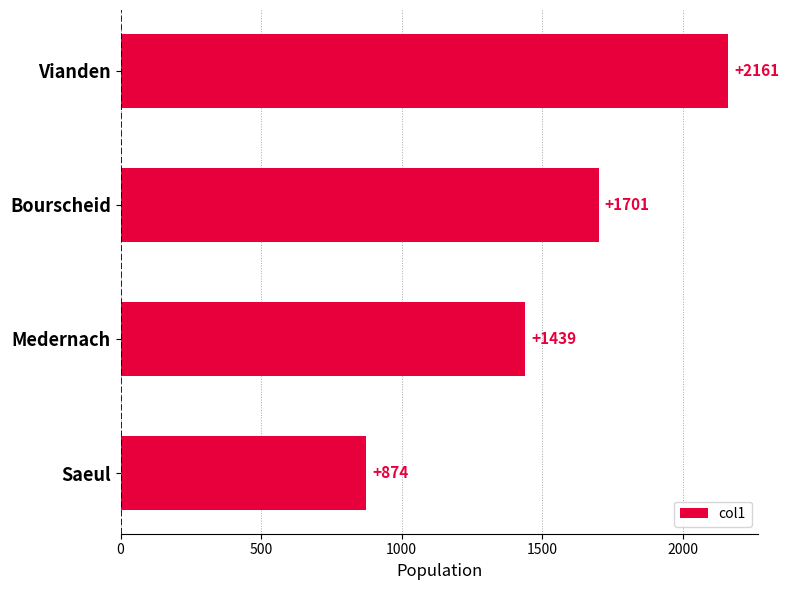

What is the change in value from Vianden to Bourscheid?

-460